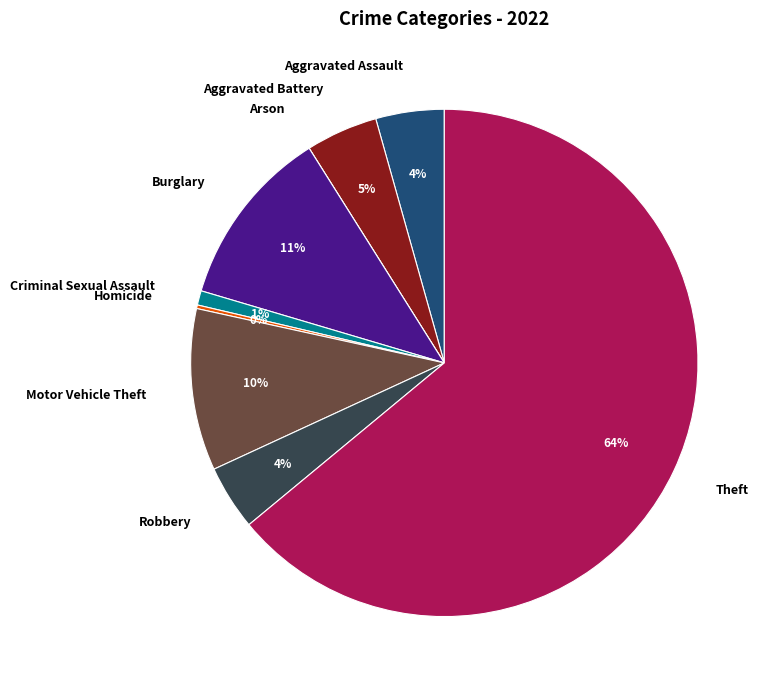

What is the majority slice?

Theft